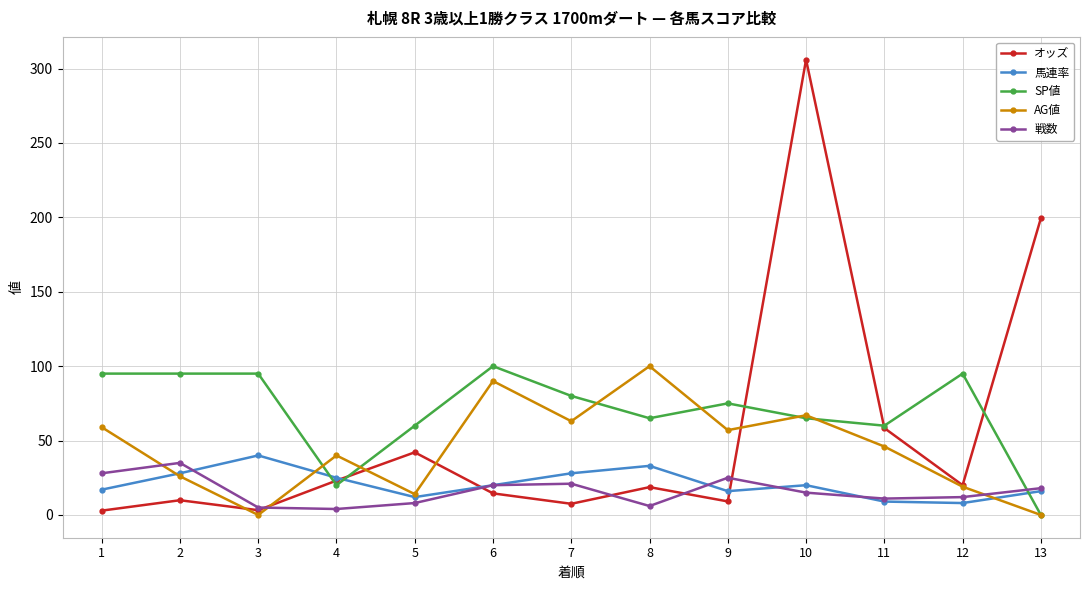

What is the difference between the second highest and minimum values in the 戦数 series?

24.0